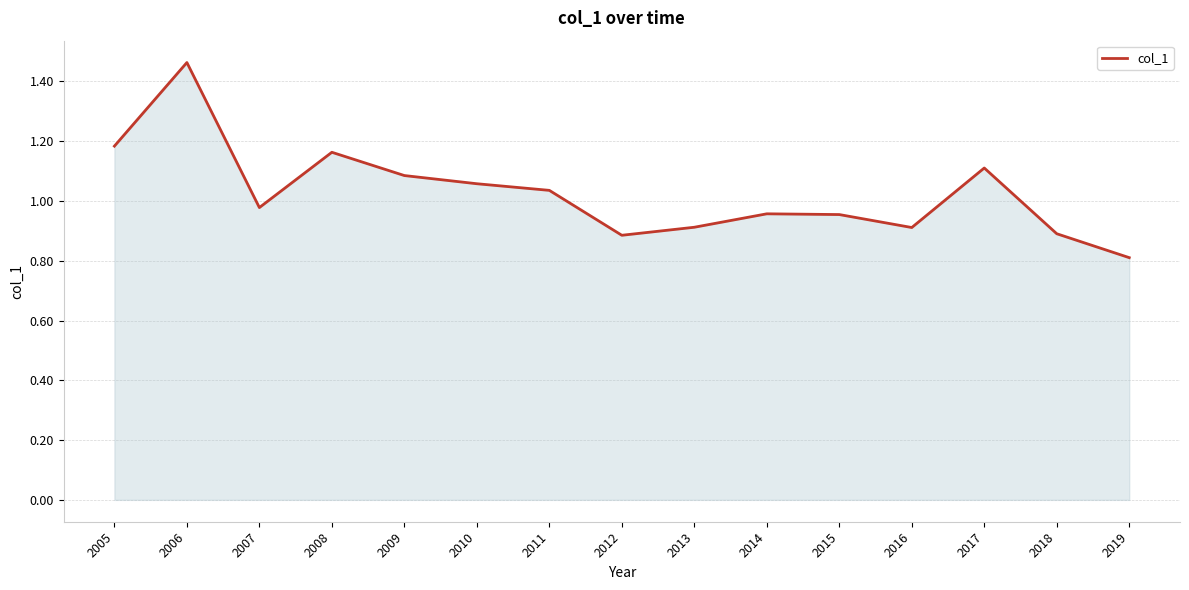

What is the difference between the values at 2005 and 2017?

0.1